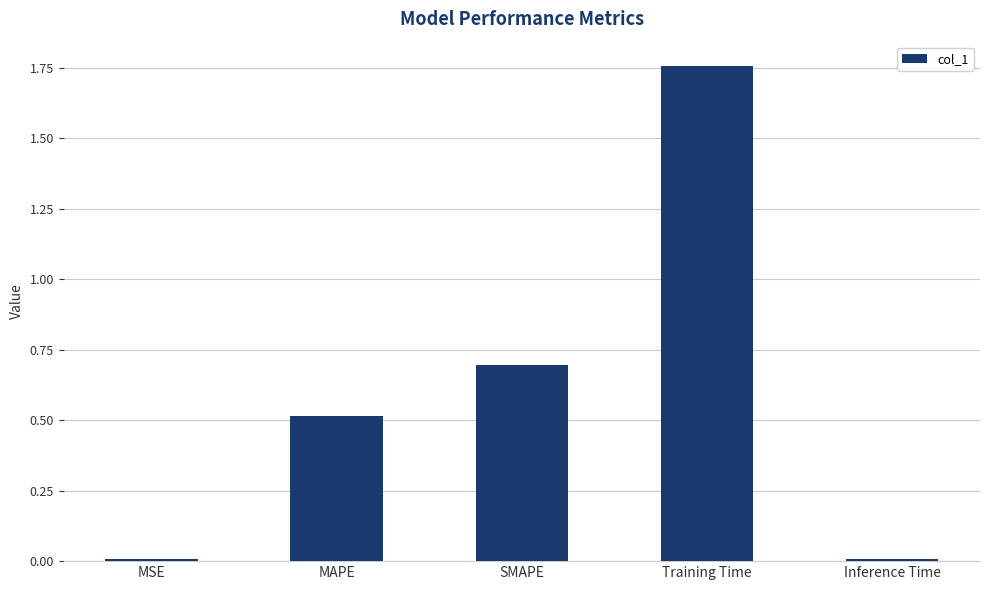

Are the bars horizontal?

No